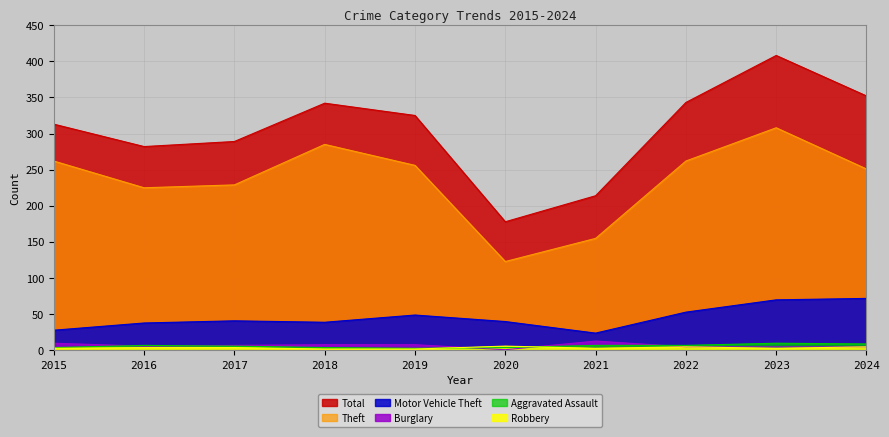

At which label is Robbery closest to 4?

2016